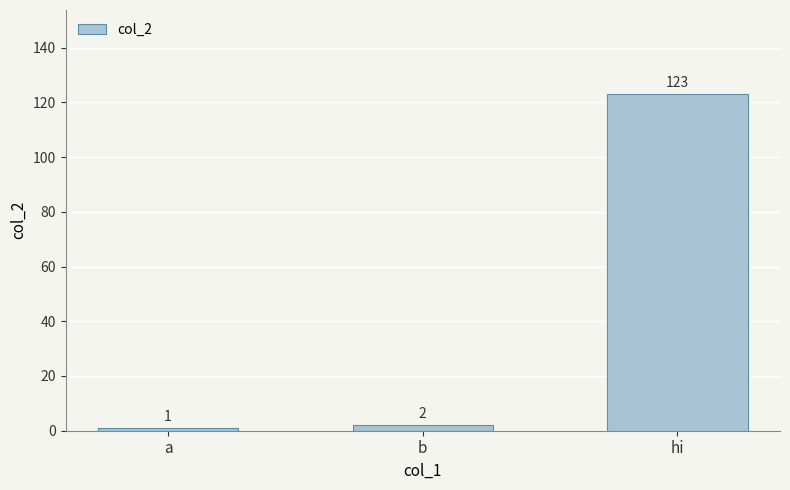

What is the difference between the second highest and minimum values?

1